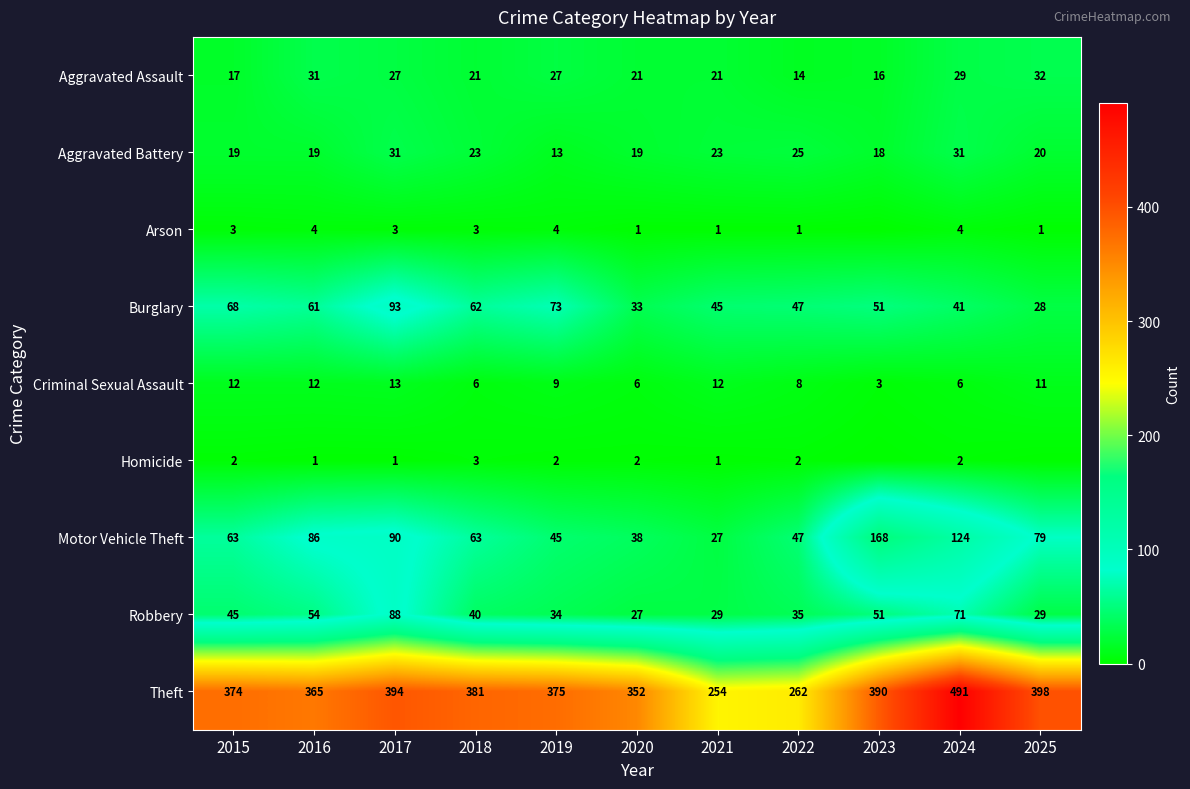

What is the difference between the maximum and second lowest values in the Theft series?

229